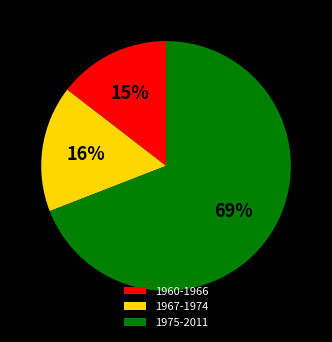

How many slices are in this pie chart?

3